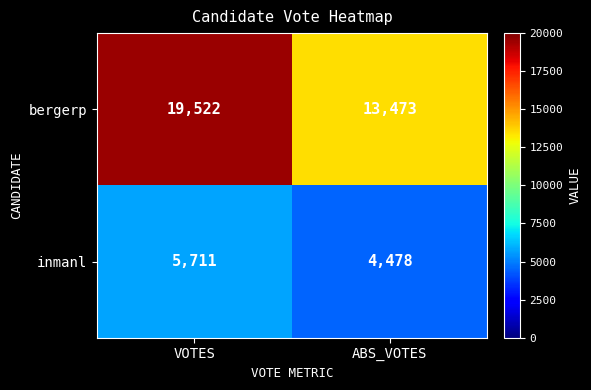

How many series are shown in this chart?

2